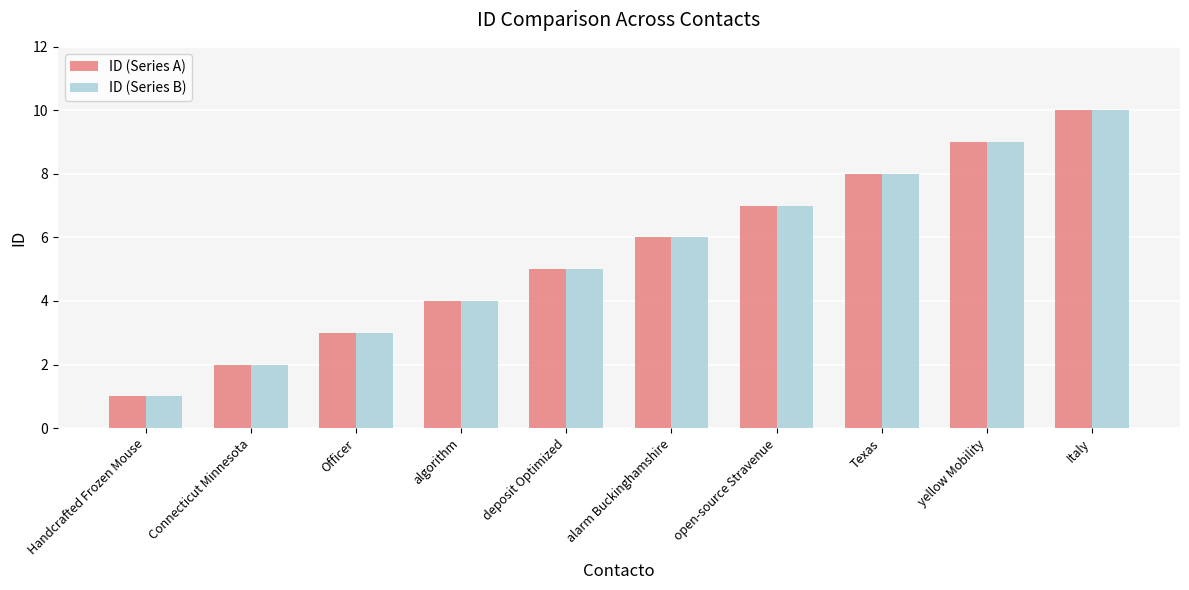

What is the value of the ID (Series B) bar at the 2nd from the left?

2